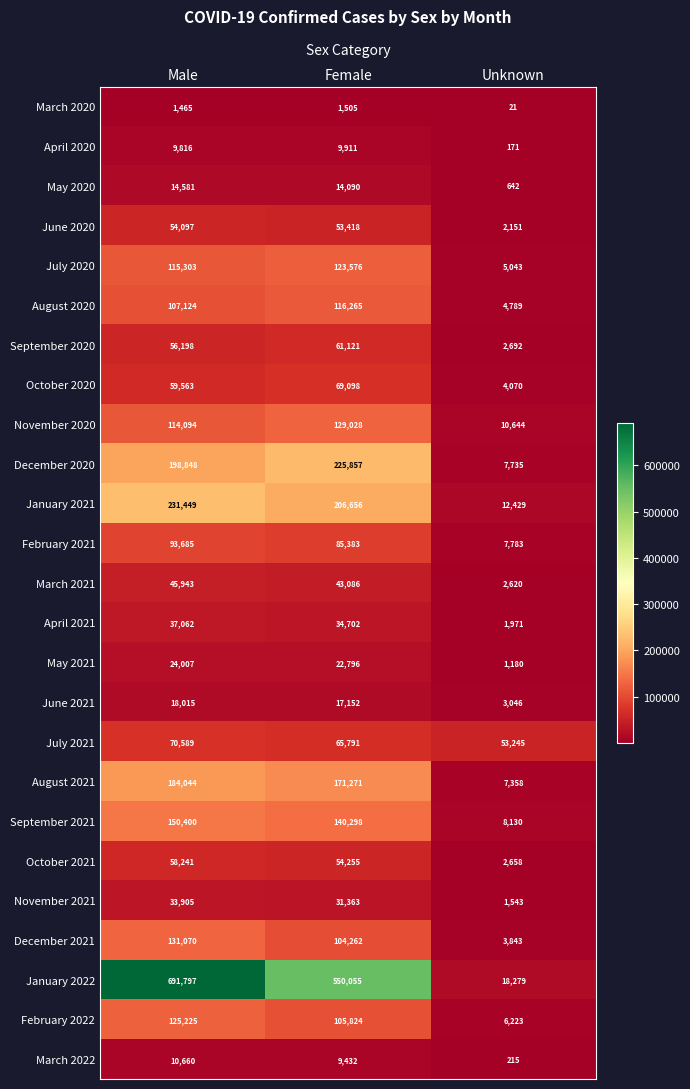

Which series has the largest total across all categories?

January 2022